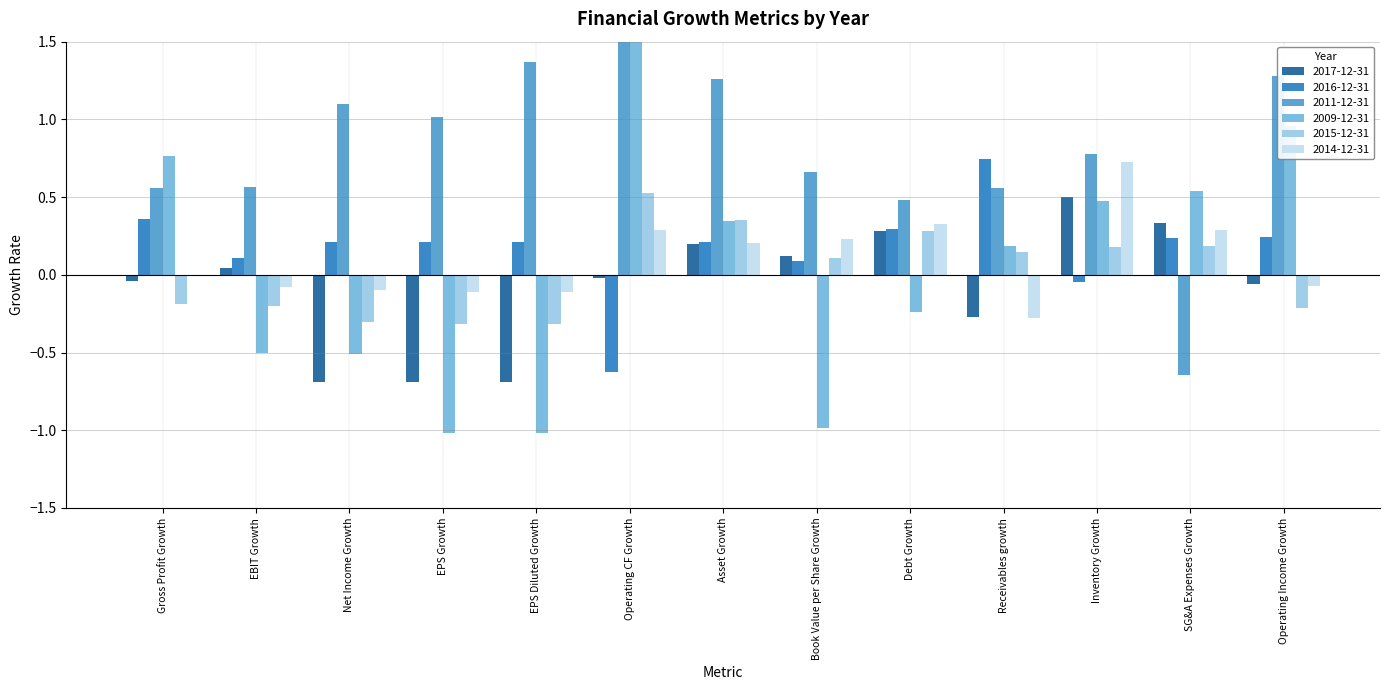

What is the sum of the 2011-12-31 values at Receivables growth and Asset Growth?

1.8